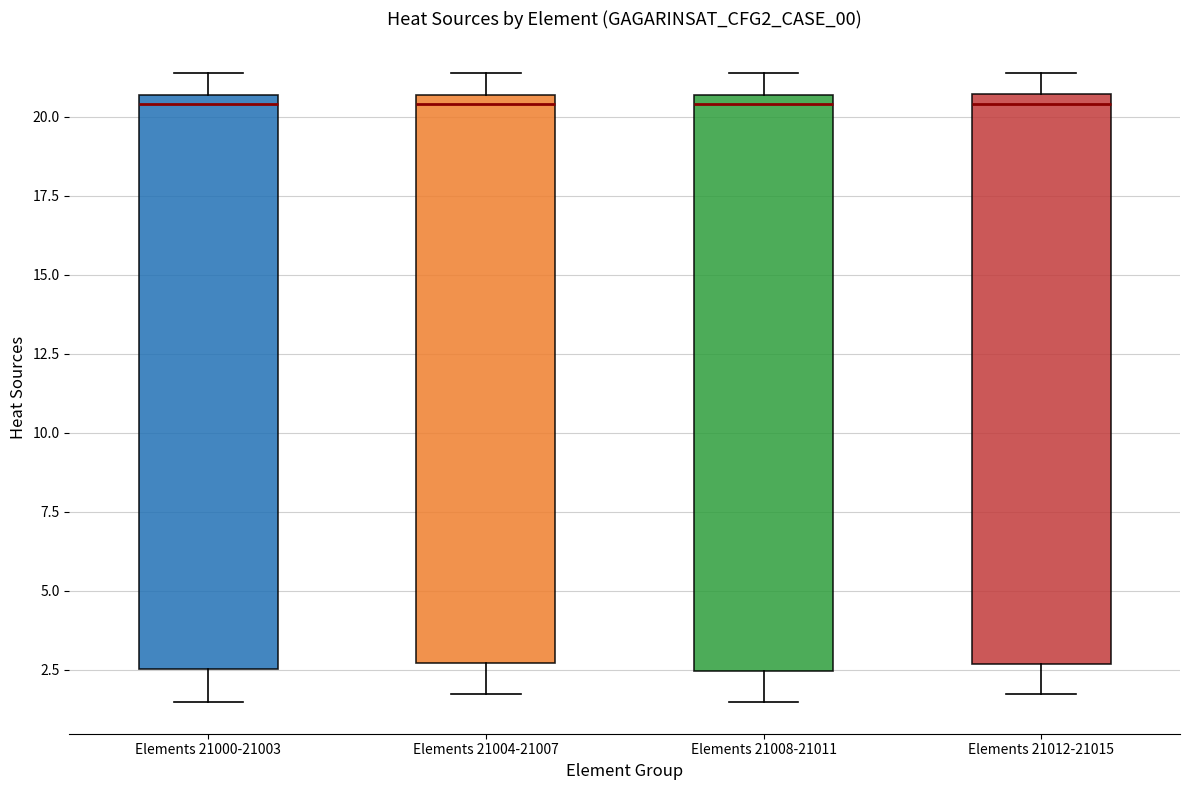

Reading left to right, transcribe this box plot: for each box, give where its median line is, the range the box spans, and where its two whiskers end, as read against the y-axis. The values are not printed on the chart, so give them approximately, as read against the axis.

Elements 21000-21003: median 20.5 (just below the box's upper edge), box 2.5 to 20.5, whiskers 1.5 to 21.5
Elements 21004-21007: median 20.5 (just below the box's upper edge), box 2.5 to 20.5, whiskers 1.5 to 21.5
Elements 21008-21011: median 20.5 (just below the box's upper edge), box 2.5 to 20.5, whiskers 1.5 to 21.5
Elements 21012-21015: median 20.5 (just below the box's upper edge), box 2.5 to 20.5, whiskers 1.5 to 21.5